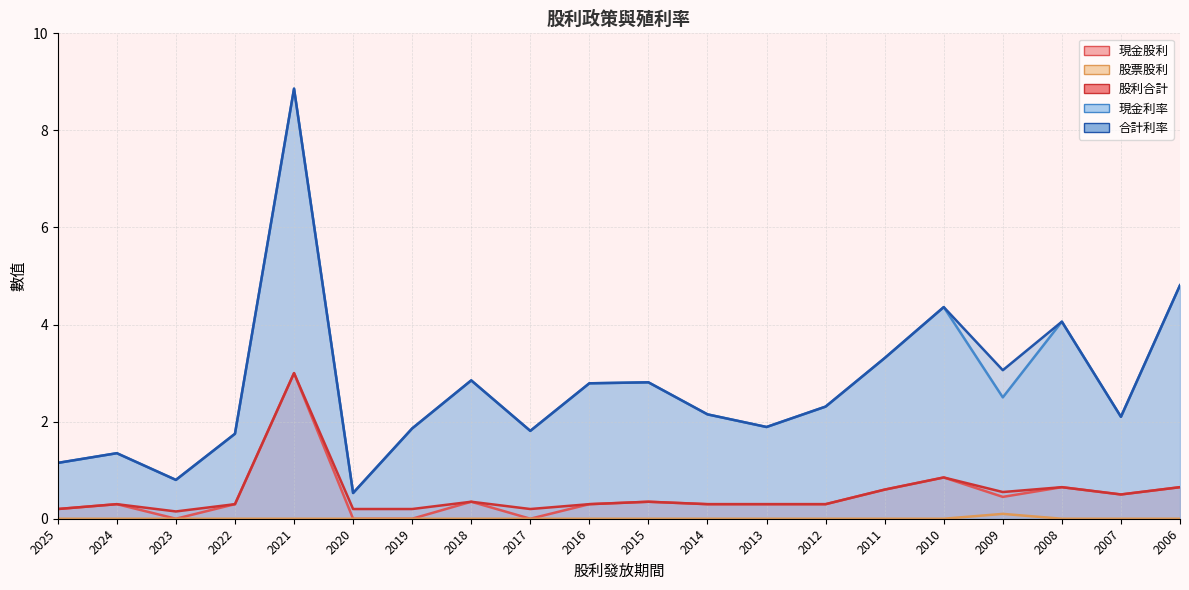

Between 2021 and 2018, which series saw the biggest shift?

現金利率